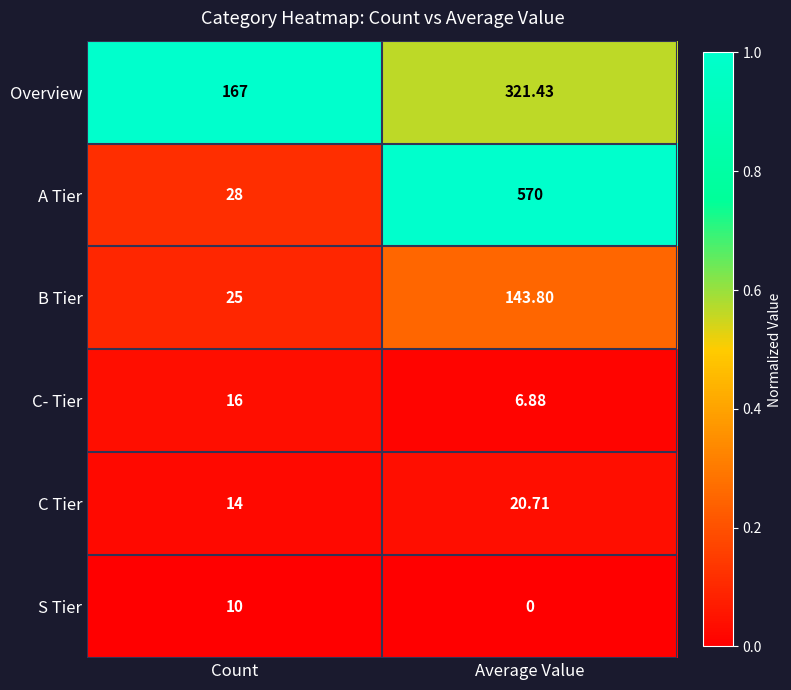

Which series has the largest total across all categories?

A Tier